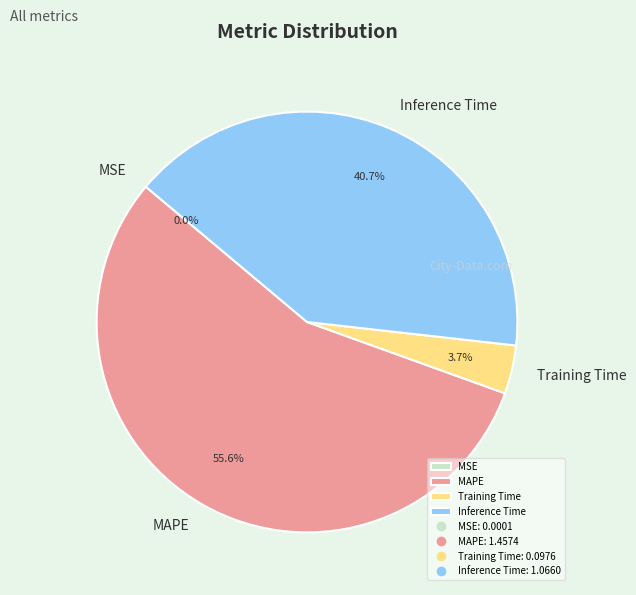

Does MAPE represent more than half of the total?

Yes